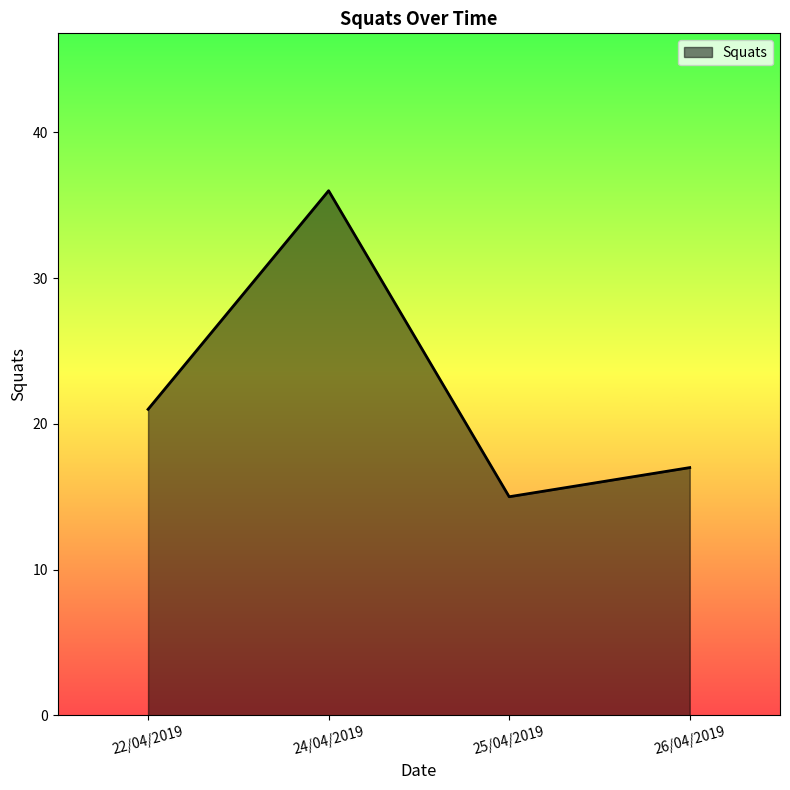

Does the chart display data point markers on the line(s)?

No